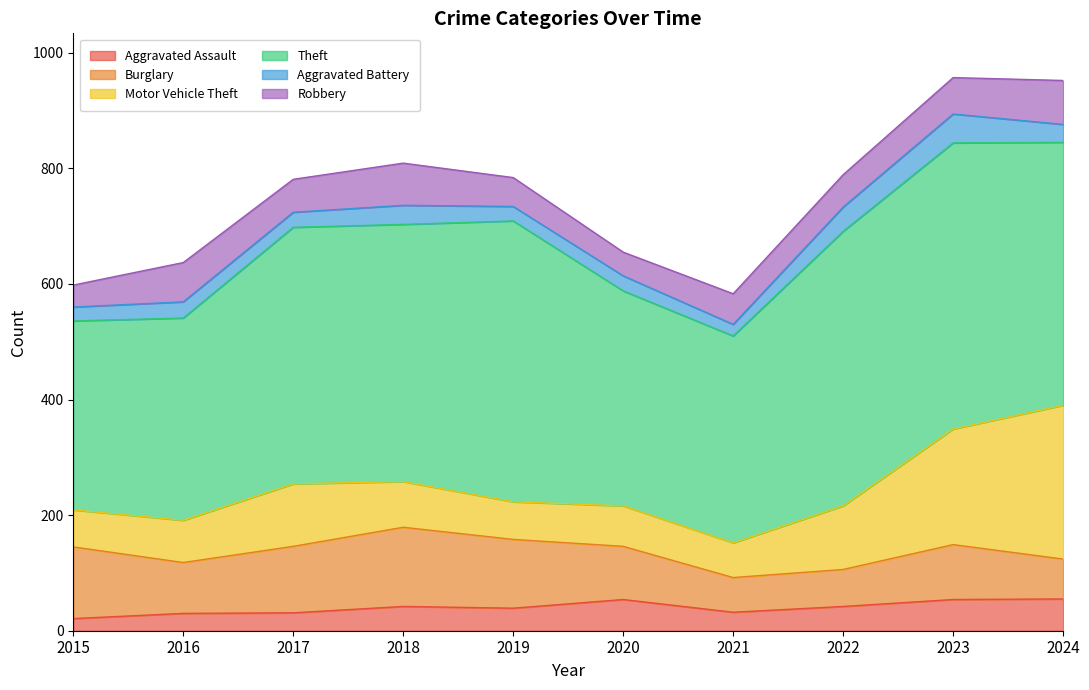

Which has a higher value, 2015 or 2021?

2021